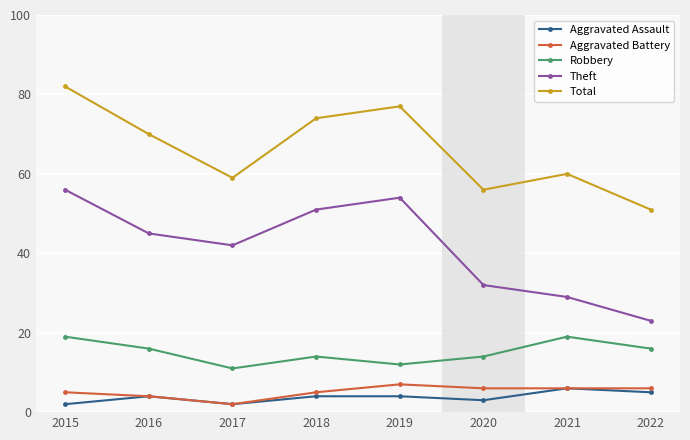

What is the value of the Theft point at the 2nd from the left?

45